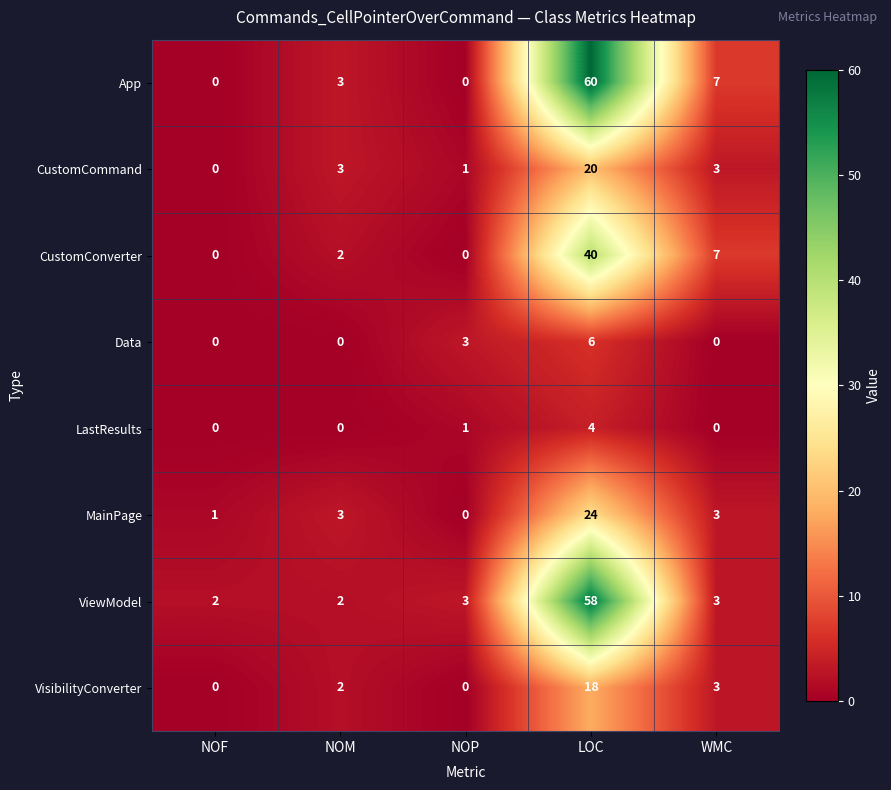

At which category is the sum across all series the highest?

LOC